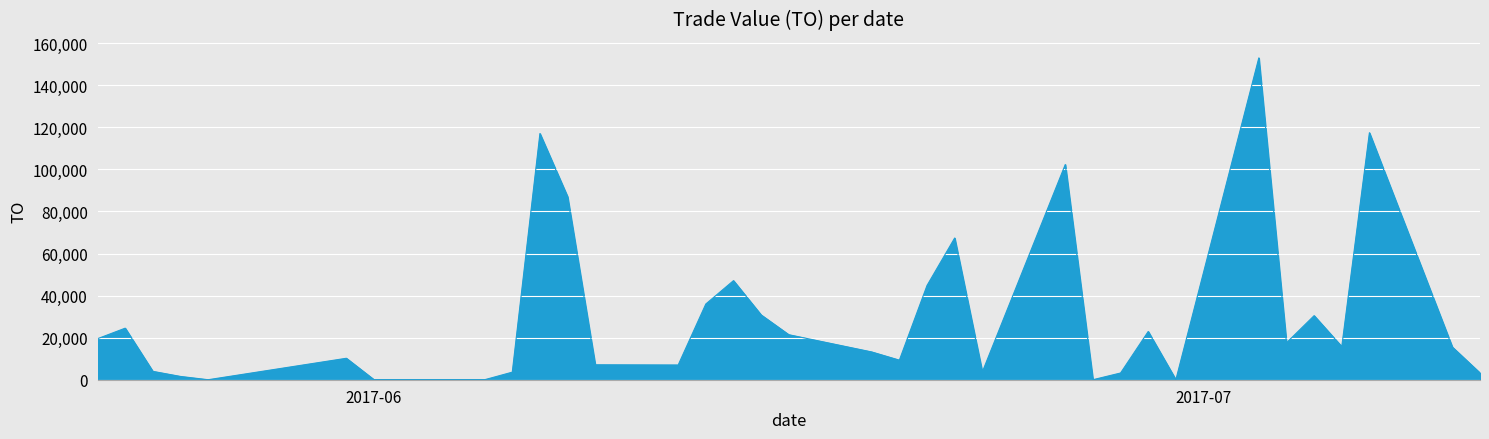

What is the difference between the maximum and minimum values?

152980